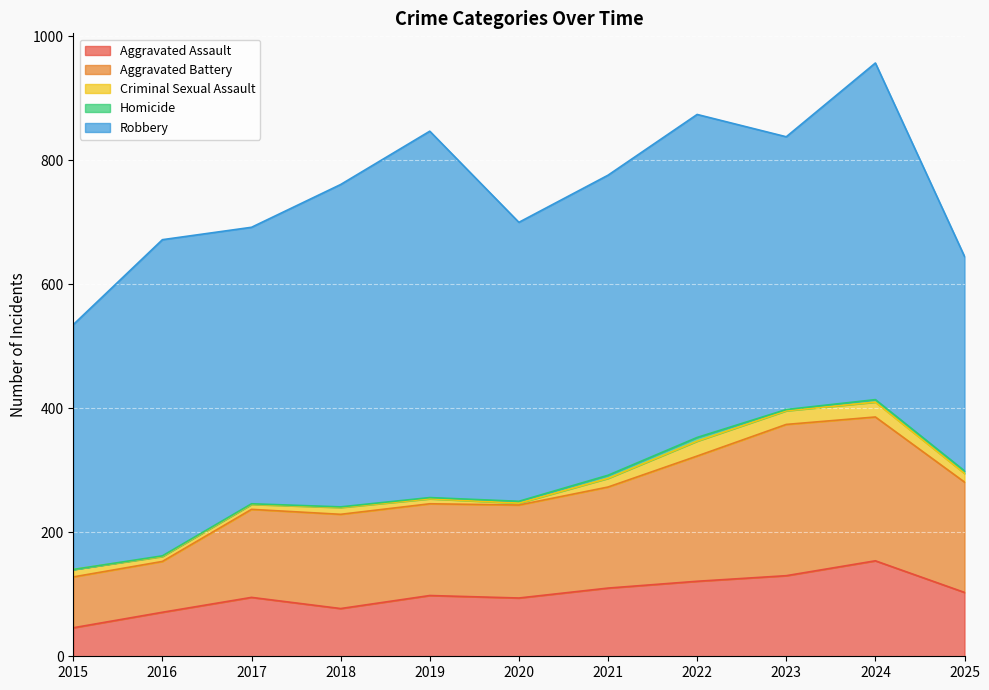

List the labels in order of Homicide value, smallest first.

2015, 2016, 2017, 2018, 2019, 2023, 2020, 2024, 2025, 2021, 2022